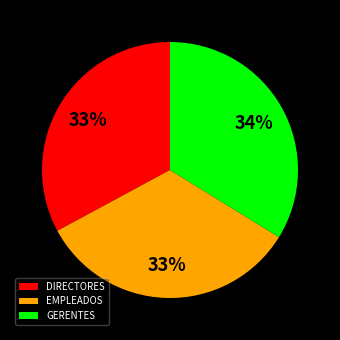

What percentage is the DIRECTORES slice, to the nearest percent?

33%